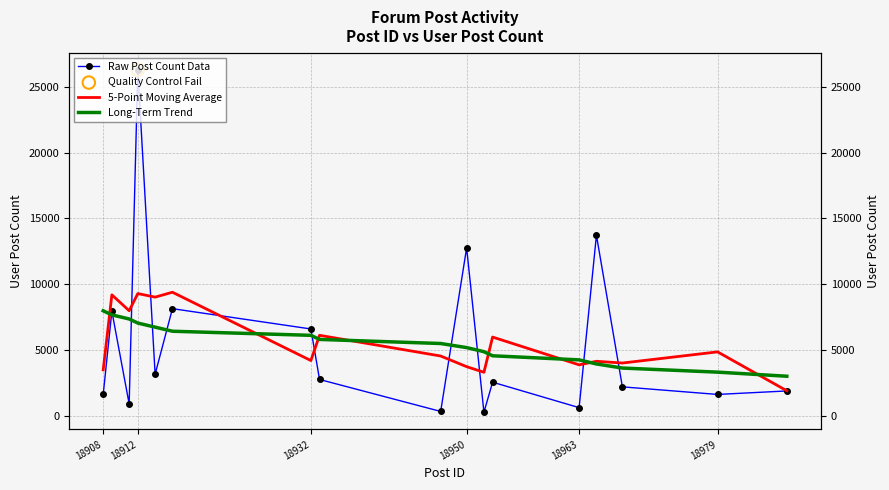

At how many categories does at least one series exceed 13517?

2